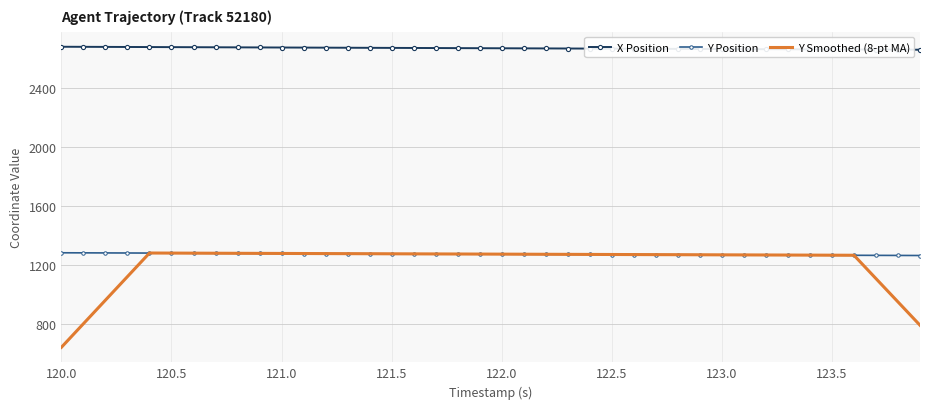

Which series has the largest total across all categories?

X Position